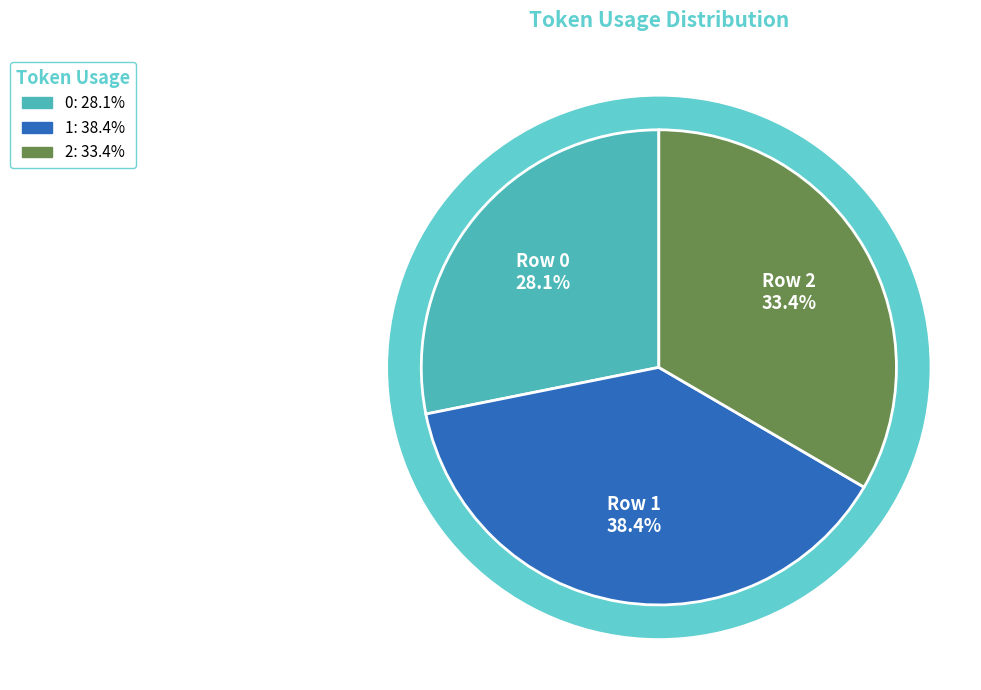

Is it true that 2 is 33% of the pie?

True